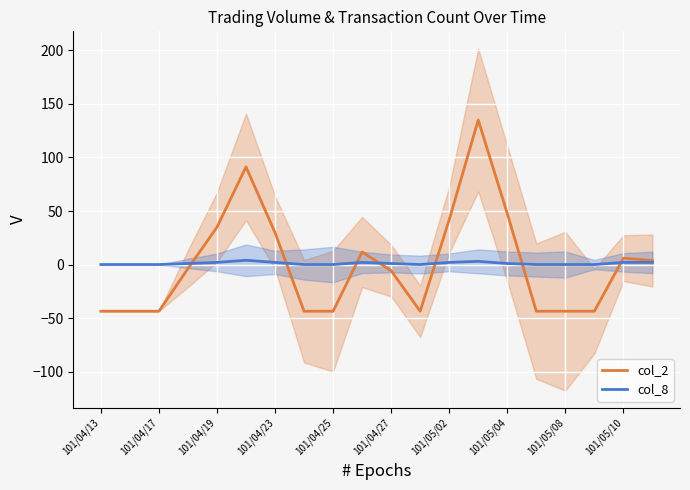

At how many categories does at least one series exceed -42?

20